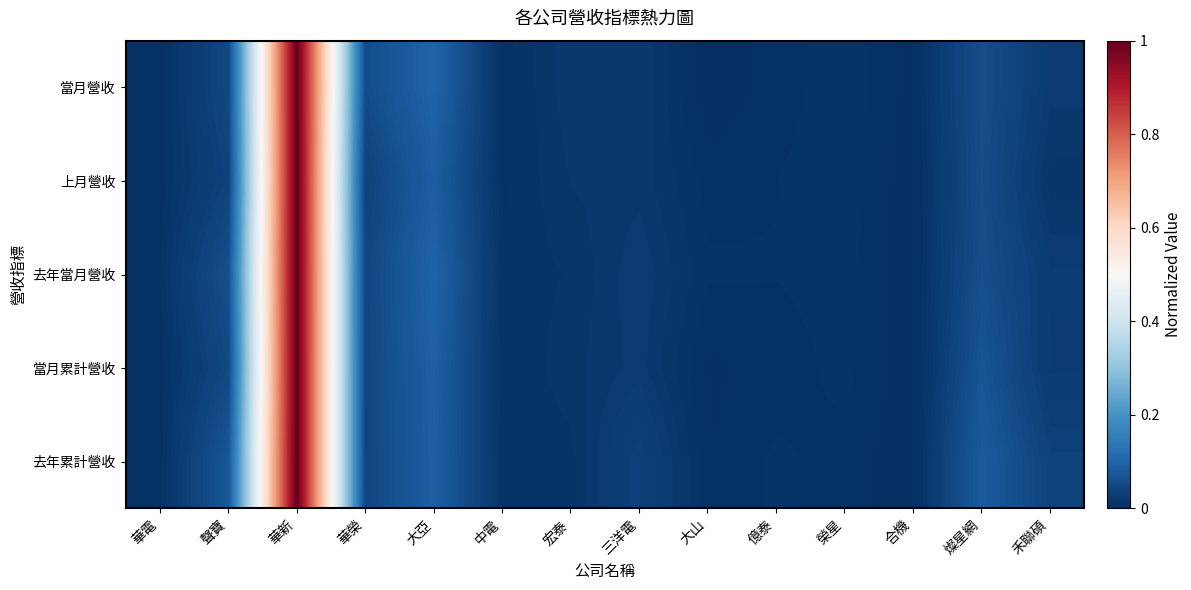

At 宏泰, list the series in order from largest to smallest.

當月營收, 上月營收, 當月累計營收, 去年當月營收, 去年累計營收